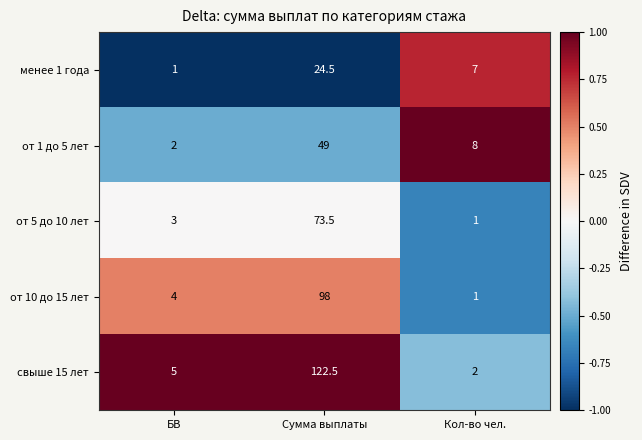

True or false: от 5 до 10 лет has a value of 0.2 at Кол-во чел..

False